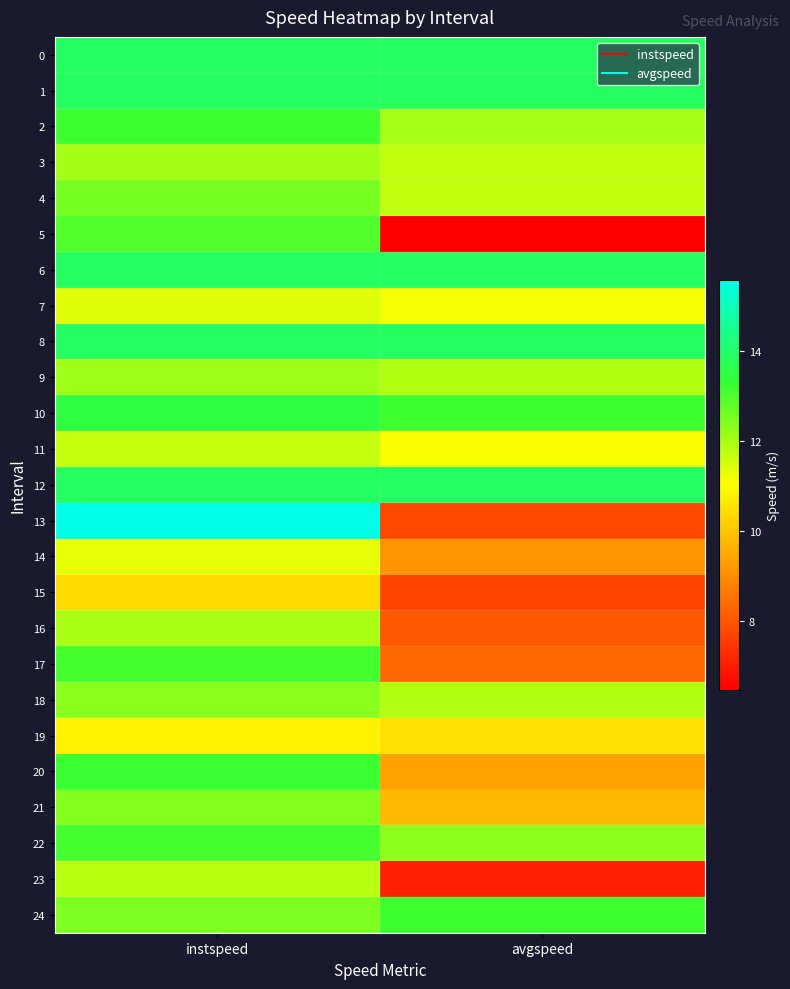

What is the smallest value displayed?

6.5